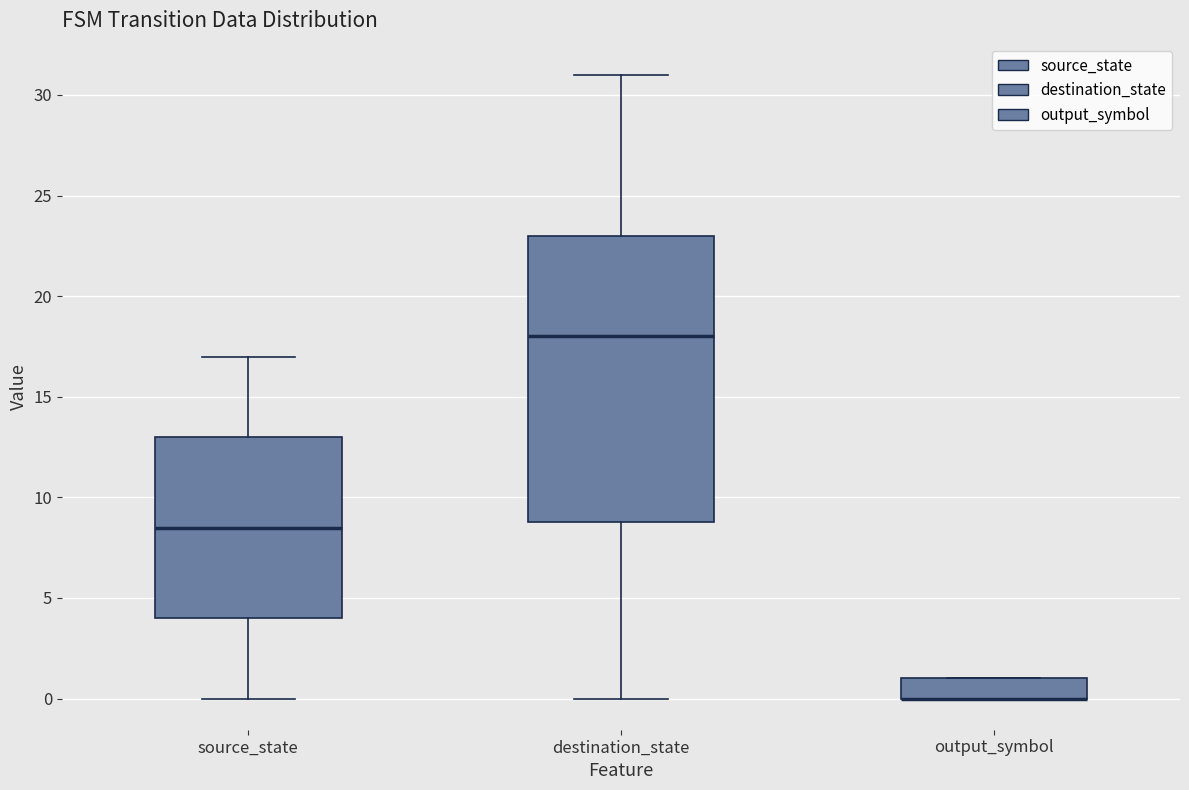

Reading left to right, read every box against the y-axis: the position of its median line, the range the box covers, and the ends of its whiskers. The values are not printed on the chart, so give them approximately, as read against the axis.

source_state: median 8.5, box 4.0 to 13.0, whiskers 0.0 to 17.0
destination_state: median 18.0, box 9.0 to 23.0, whiskers 0.0 to 31.0
output_symbol: median 0.0 (drawn on the box's lower edge), box 0.0 to 1.0, whiskers 0.0 to 1.0